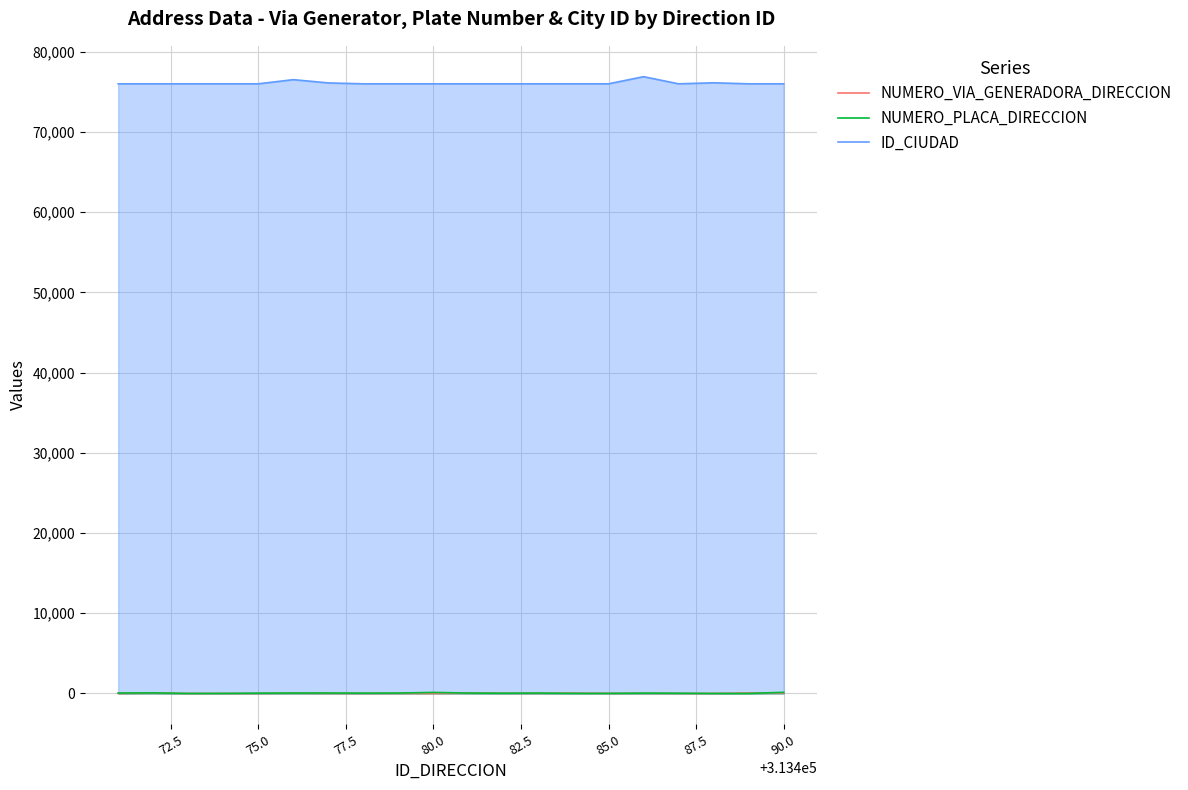

Which series has the largest total across all categories?

ID_CIUDAD